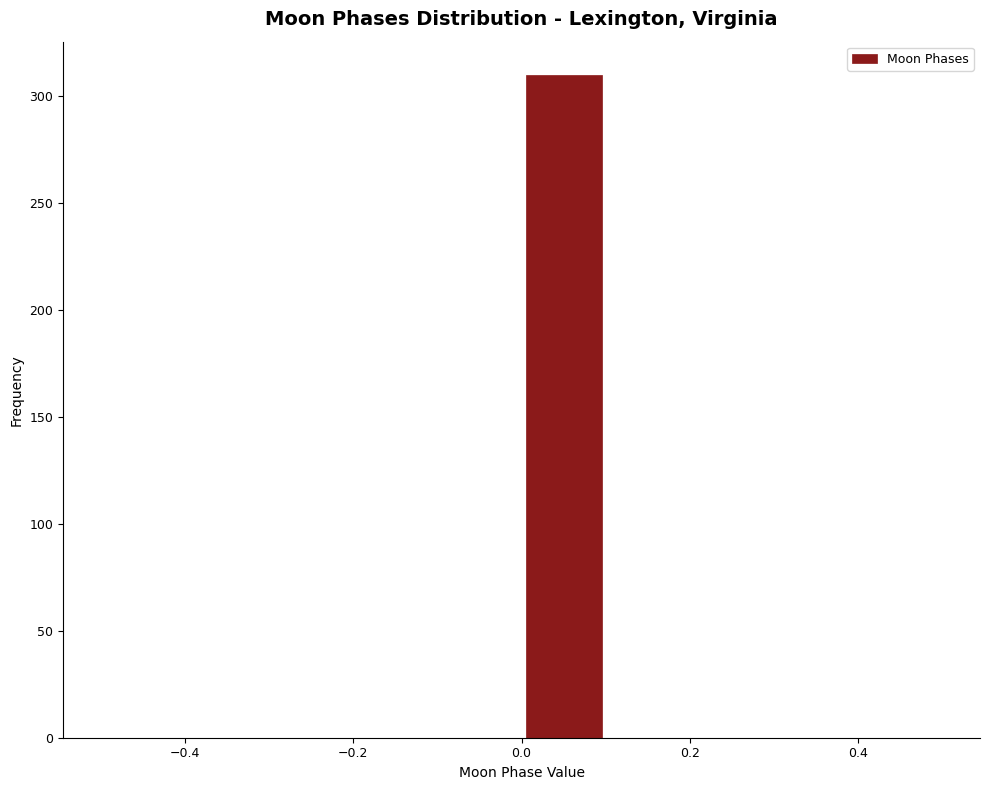

Which range on the x-axis has the tallest bar?

0.0 to 0.1